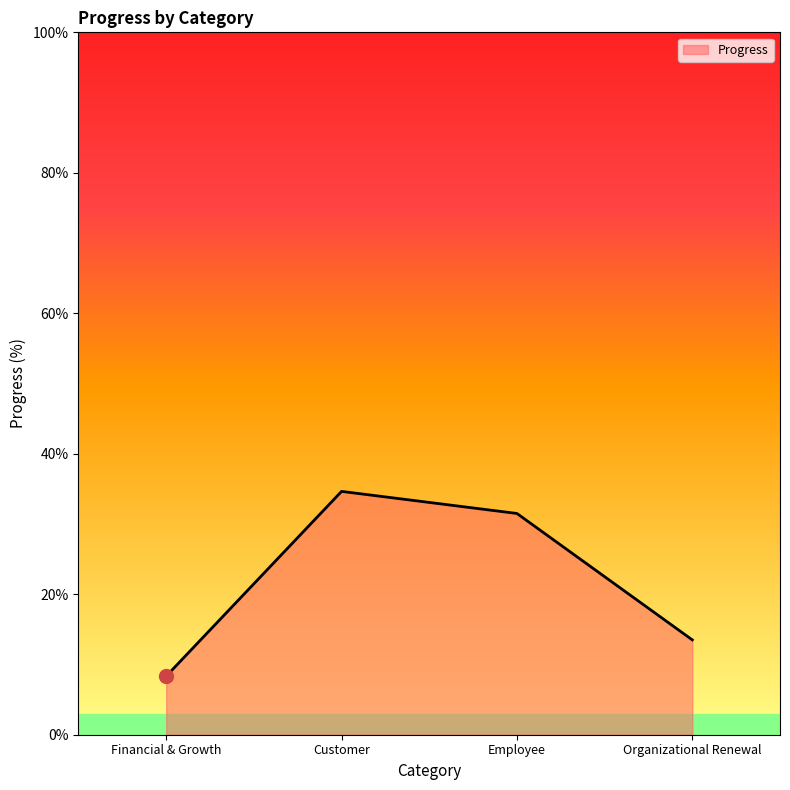

What is the maximum value shown in the chart?

34.6